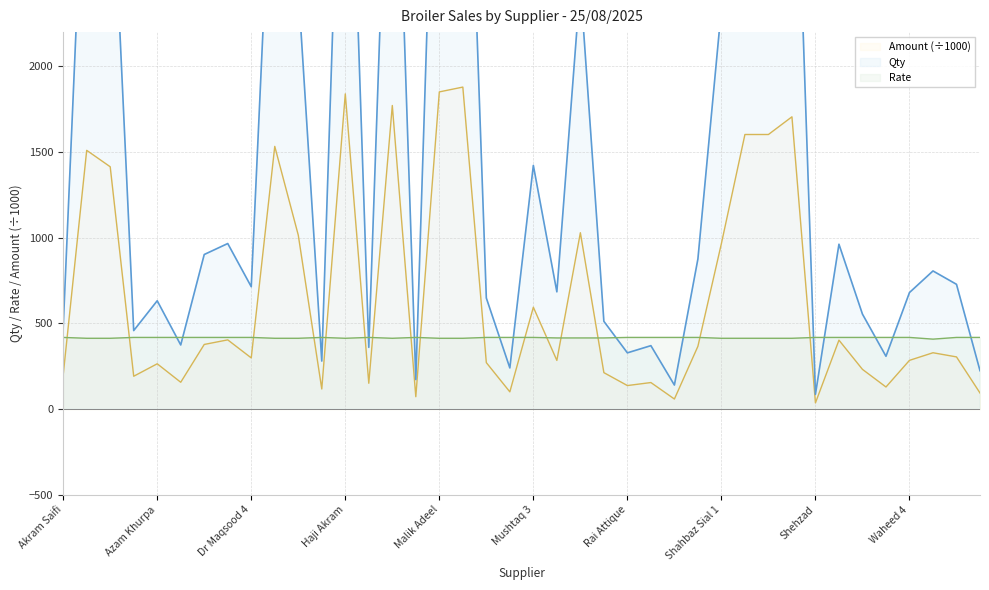

What is the highest value of the Qty series?

4550.0